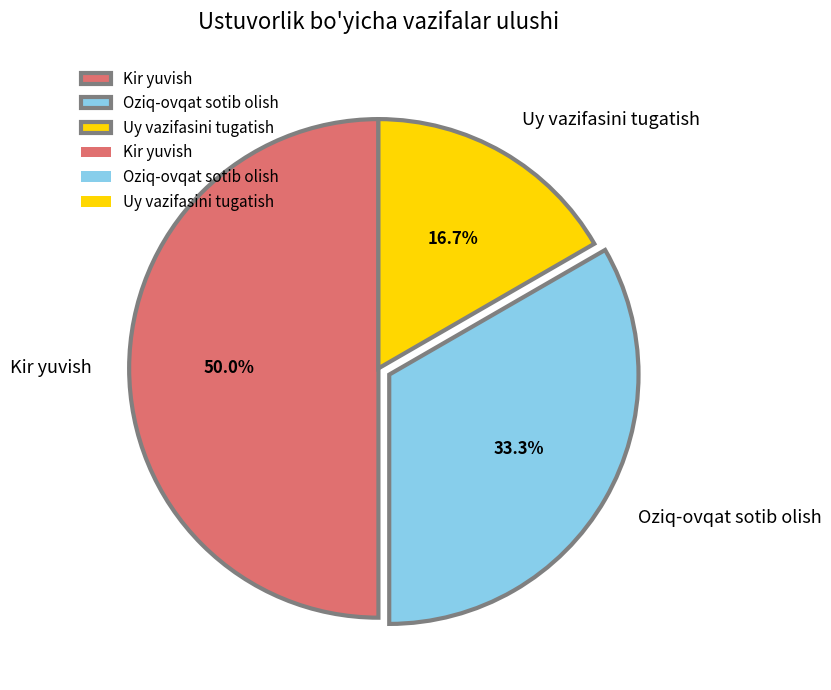

How many segments does this pie chart have?

3